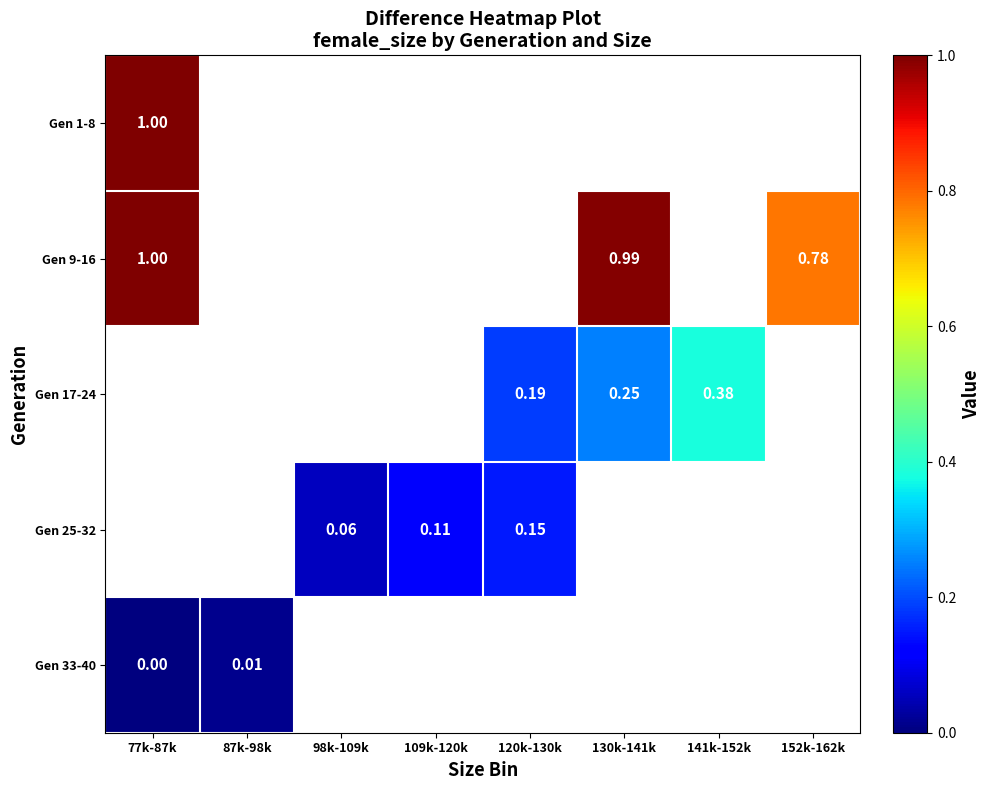

List the series in order of their overall mean, highest first.

Gen 1-8, Gen 9-16, Gen 17-24, Gen 25-32, Gen 33-40